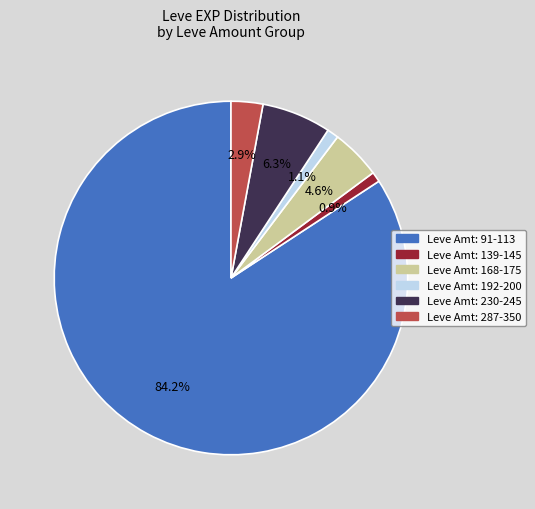

Is there a majority slice in this chart?

Yes